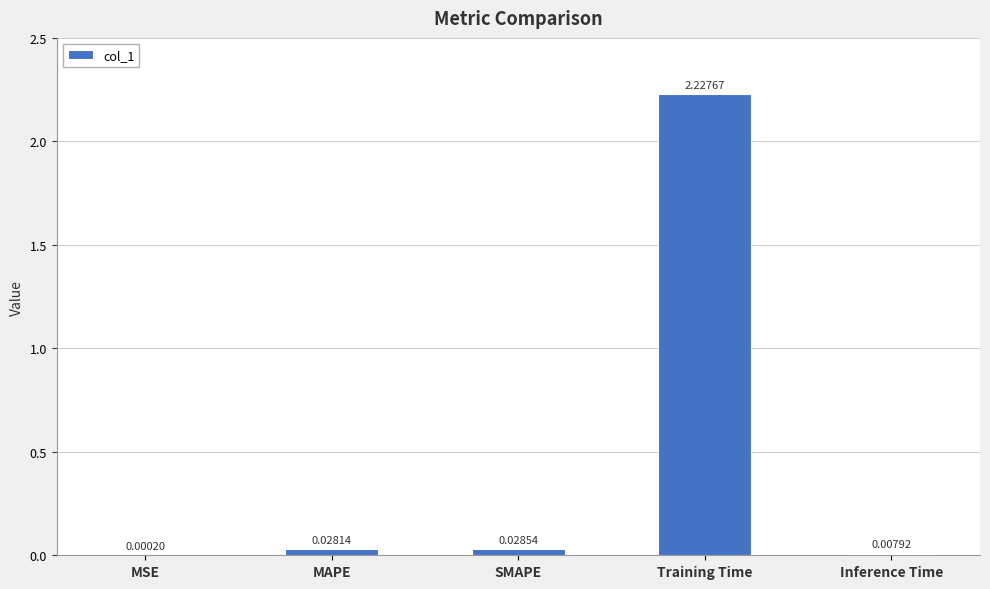

Does the chart contain stacked bars?

No